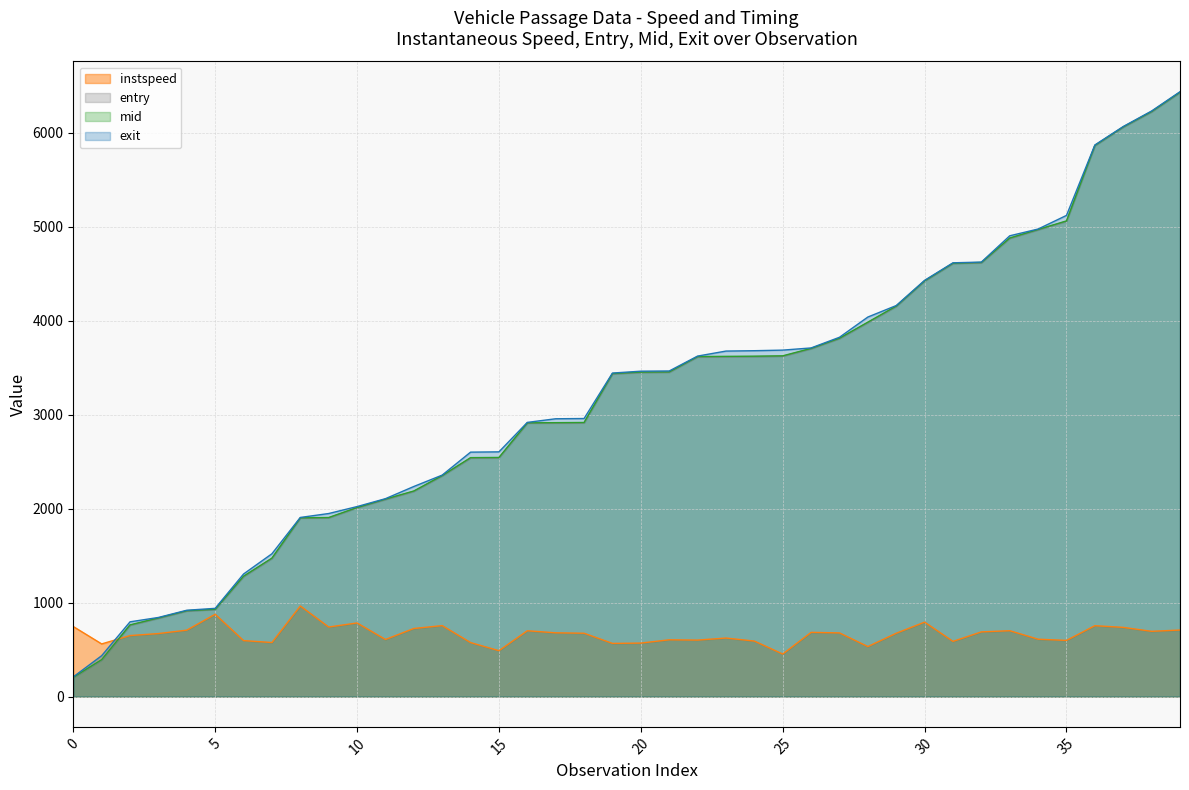

Is the value of mid at 32 greater than the value of instspeed at 11?

Yes